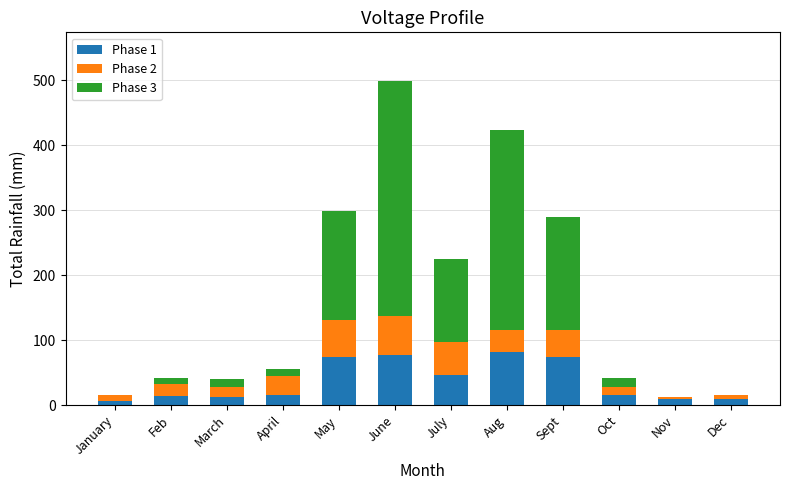

At which category is the sum across all series the highest?

June